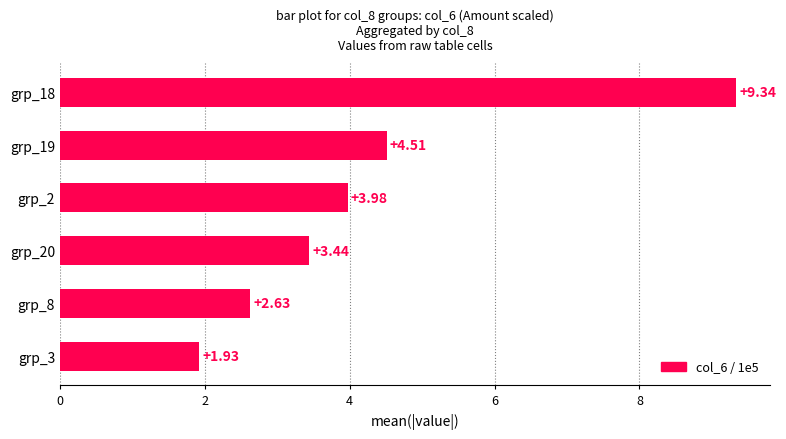

Where is the data nearest to the value 5?

grp_19